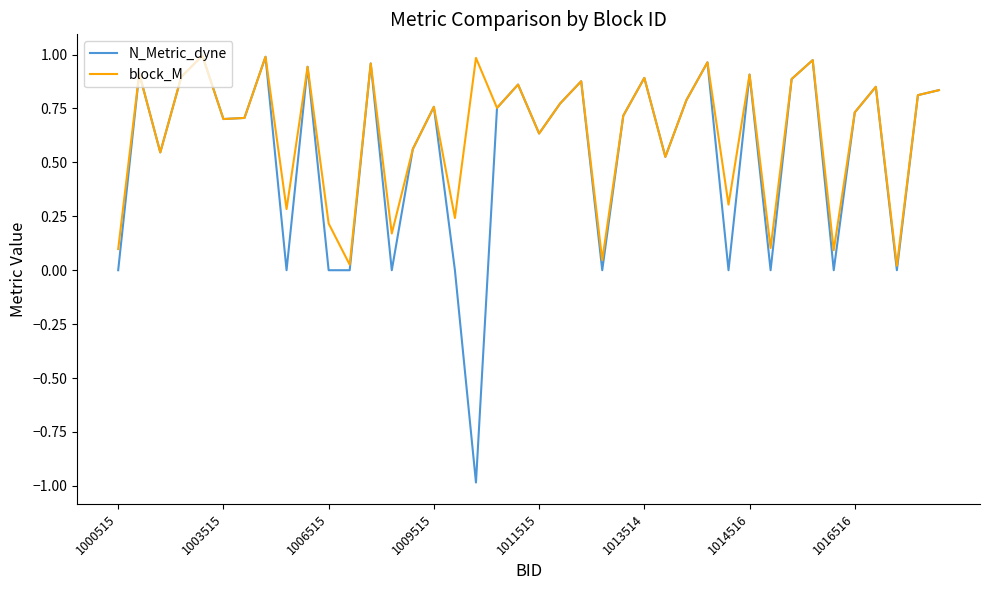

List the series in order of their overall mean, lowest first.

N_Metric_dyne, block_M